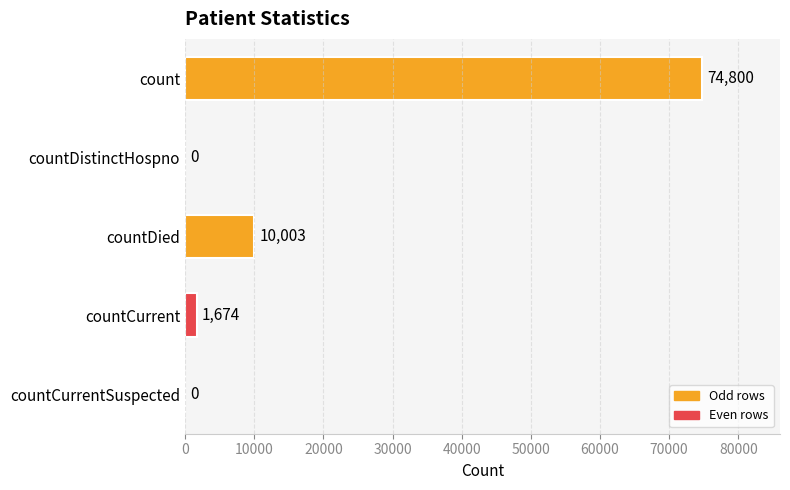

The value at countCurrent is 1674. True or false?

True